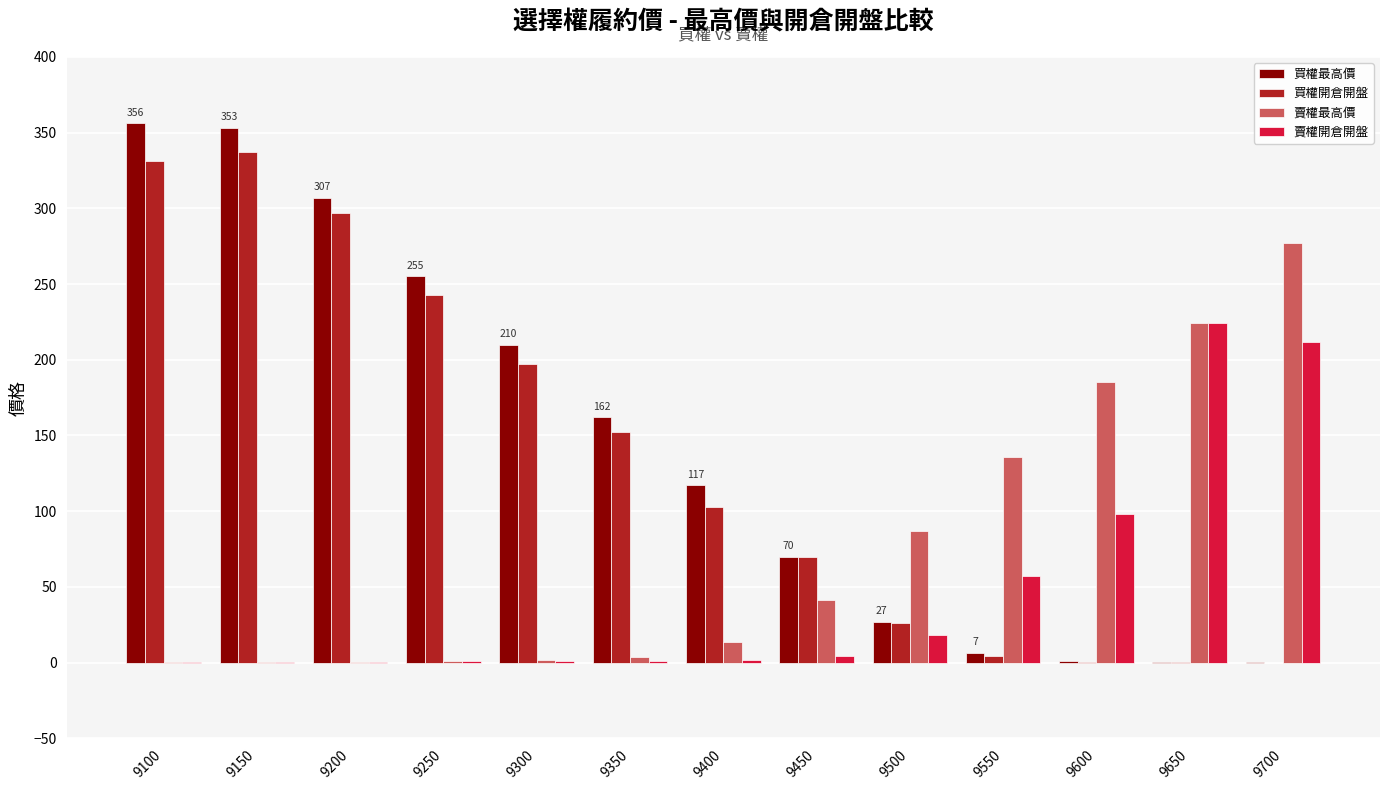

Between 9250 and 9300, which series saw the biggest shift?

買權開倉開盤